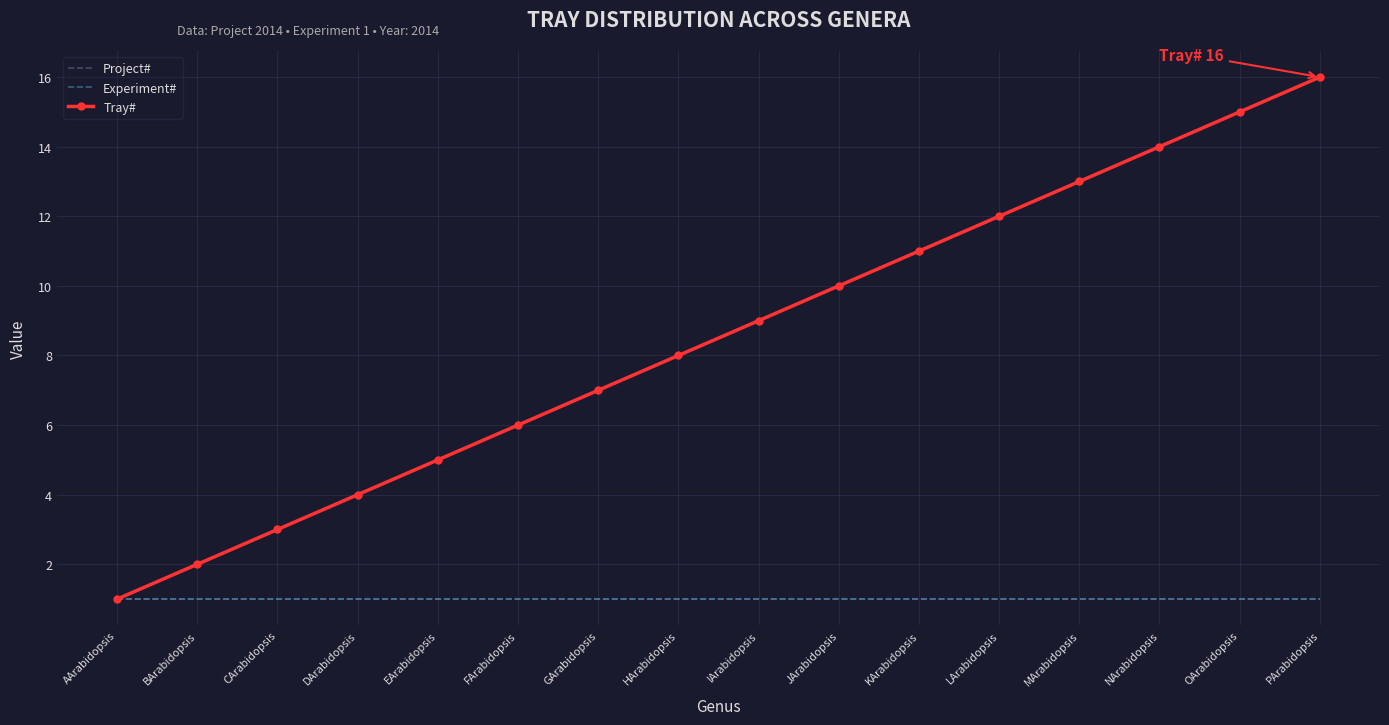

What is the sum of the Project# values at KArabidopsis and IArabidopsis?

2